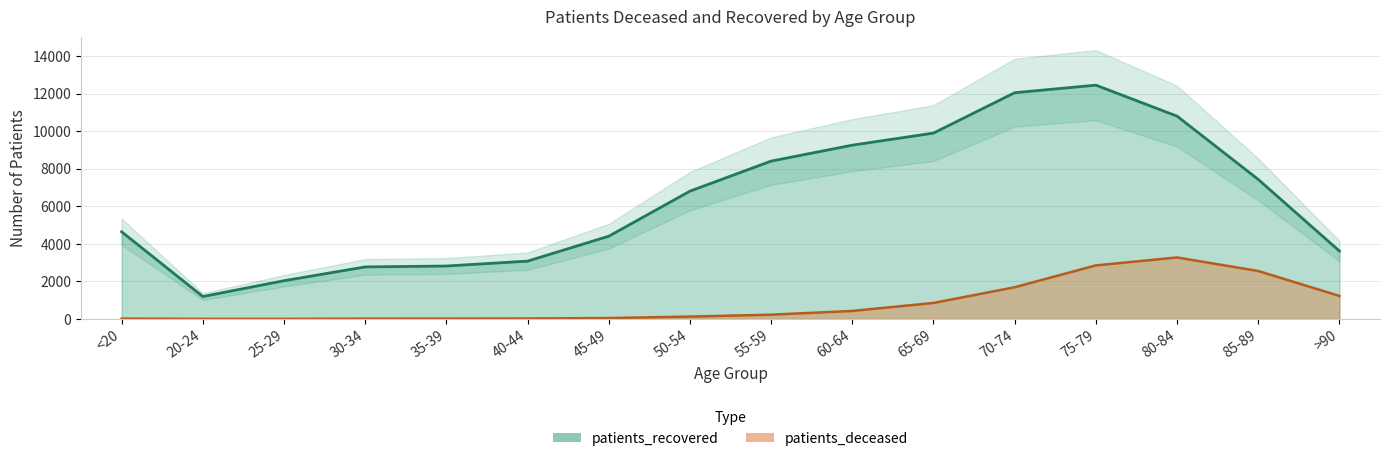

What is the minimum value shown in the chart?

3